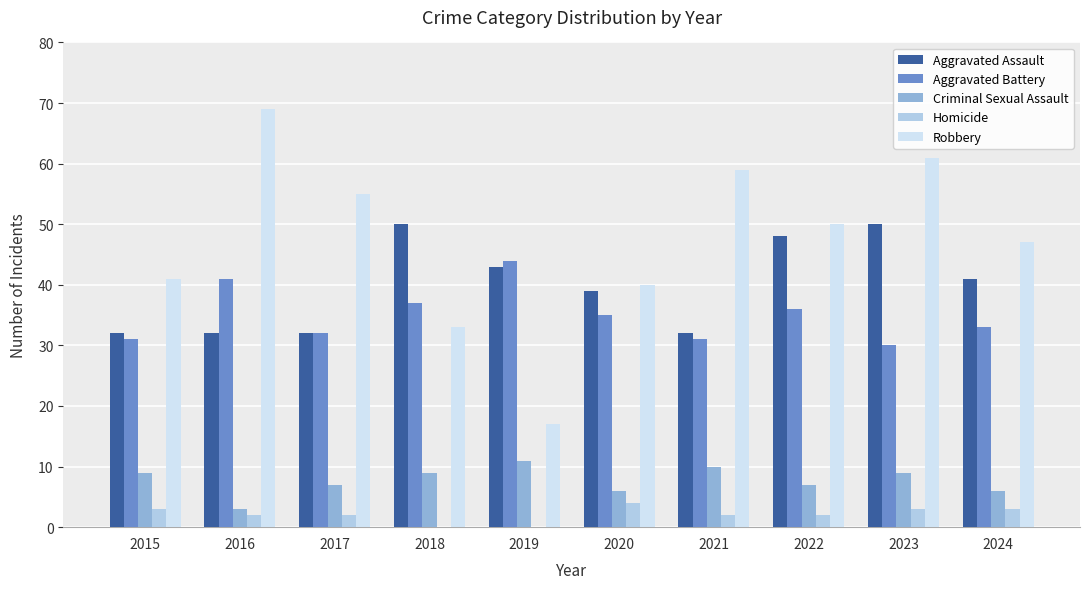

Is the value of Aggravated Battery at 2015 greater than the value of Robbery at 2023?

No